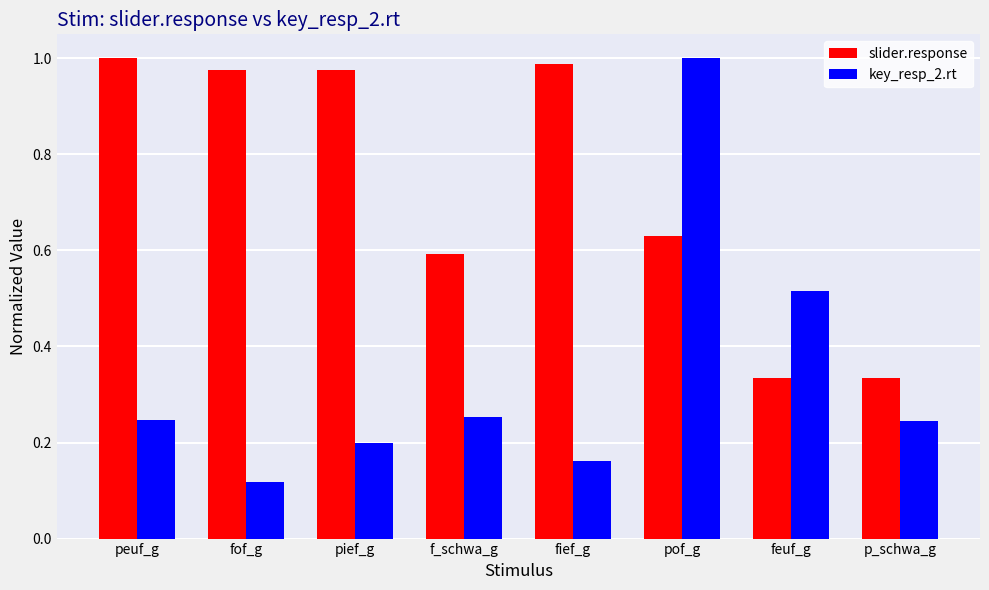

Rank the series at pief_g from highest to lowest value.

slider.response, key_resp_2.rt